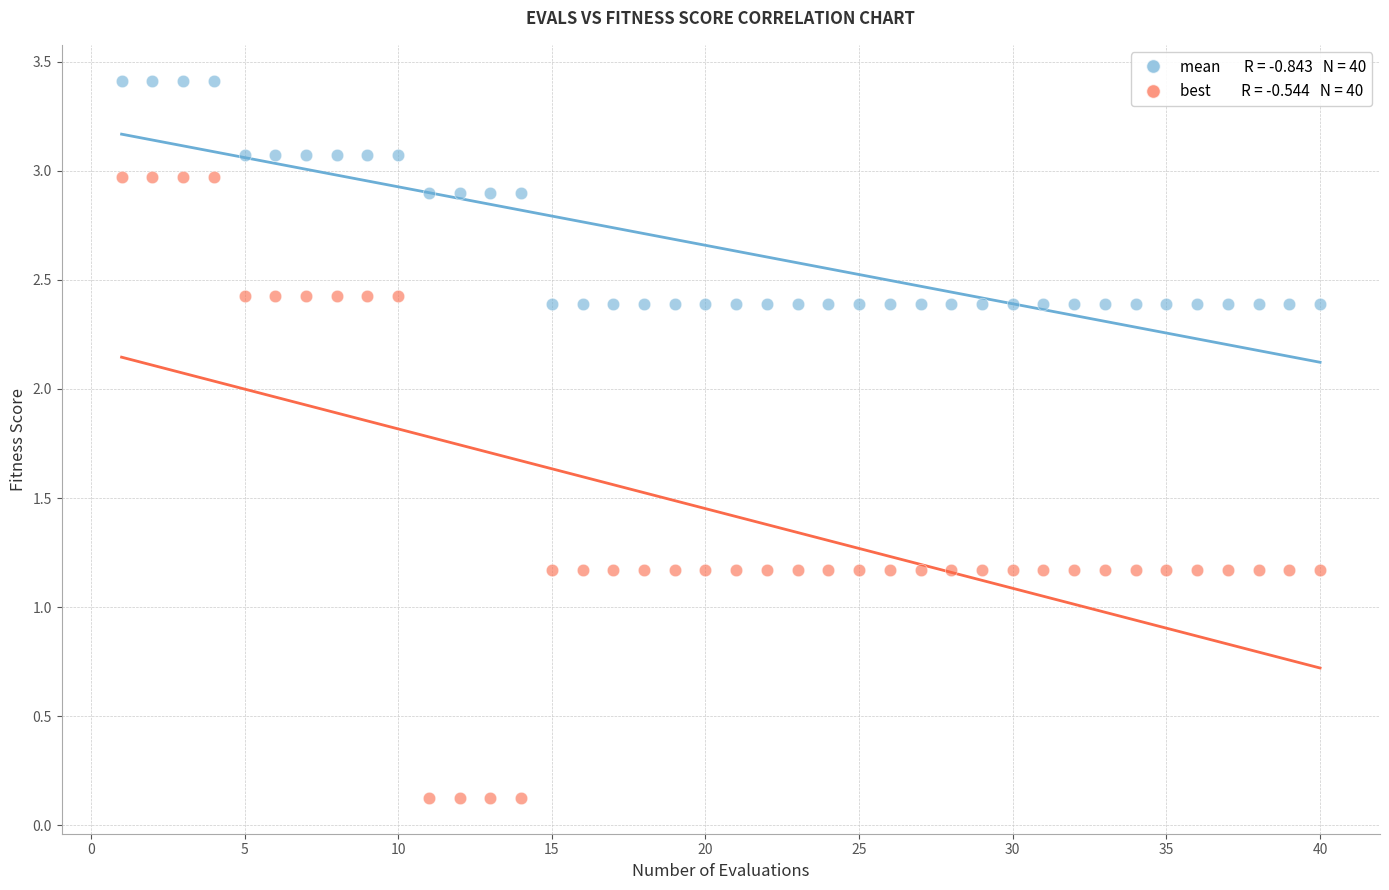

Across all data points, what is the range of Y values (max minus min)?

3.3